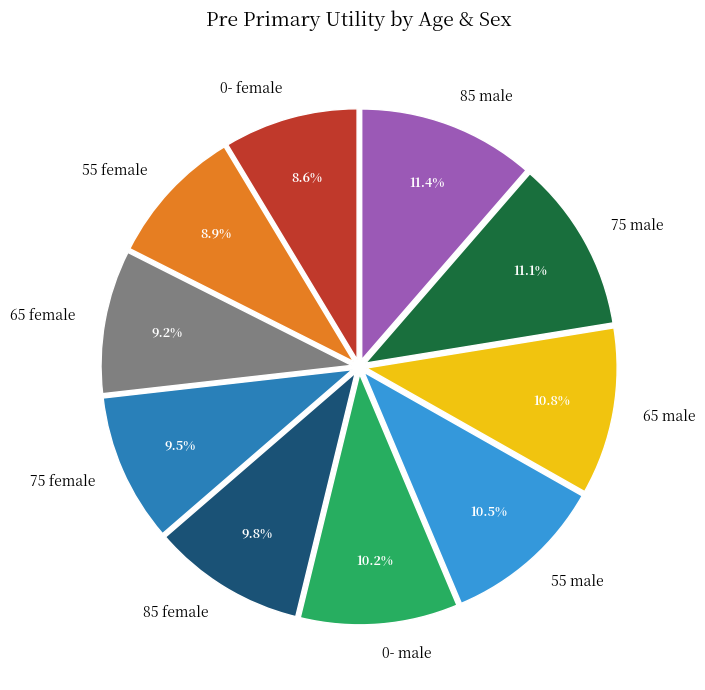

Does 65 female account for over 50% of the chart?

No